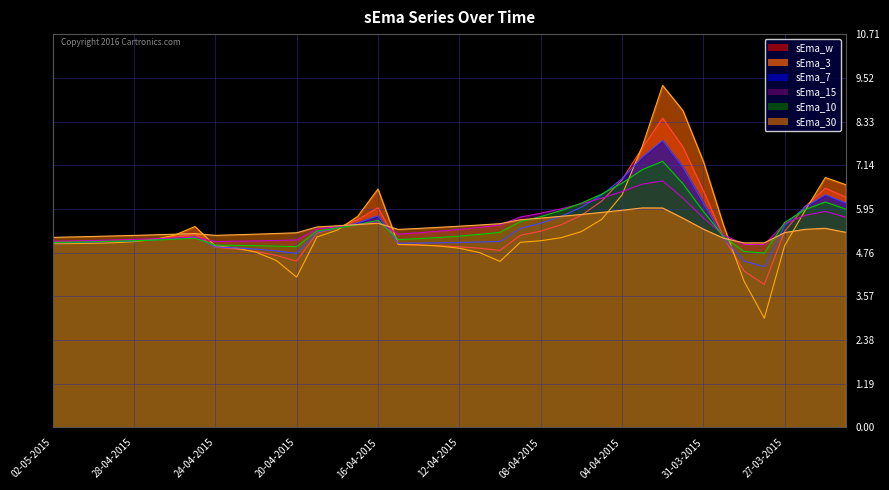

At which category does the chart reach its minimum across all series?

28-03-2015